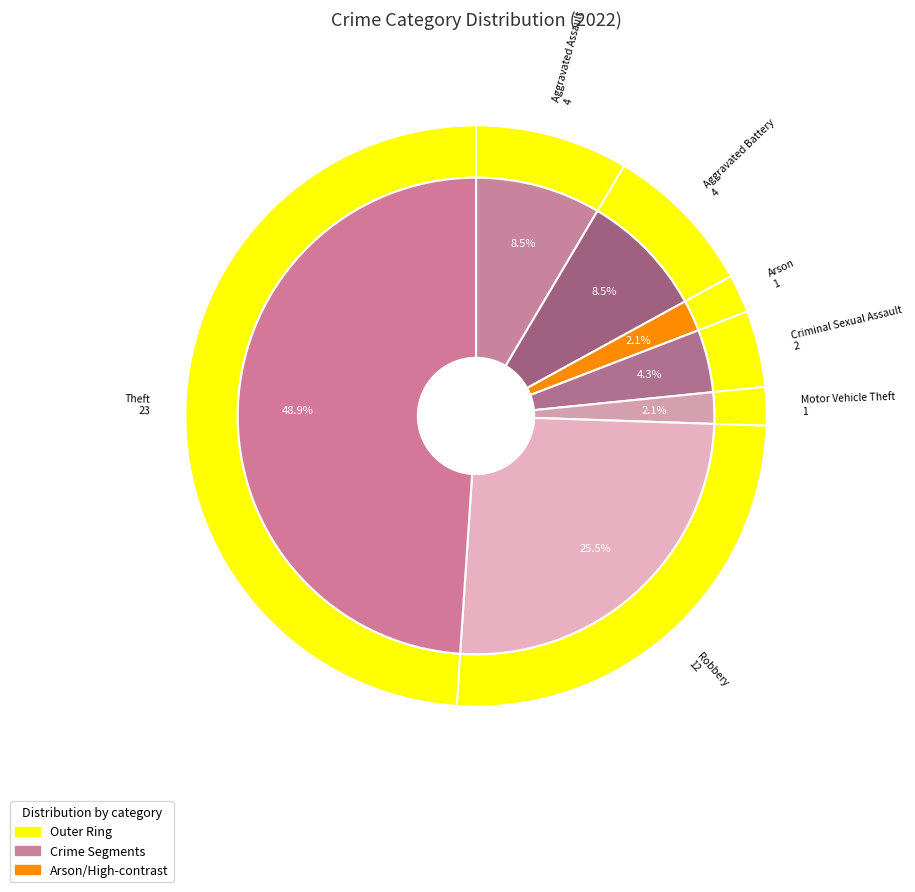

To the nearest percent, what percentage of the pie is Criminal Sexual Assault?

4%